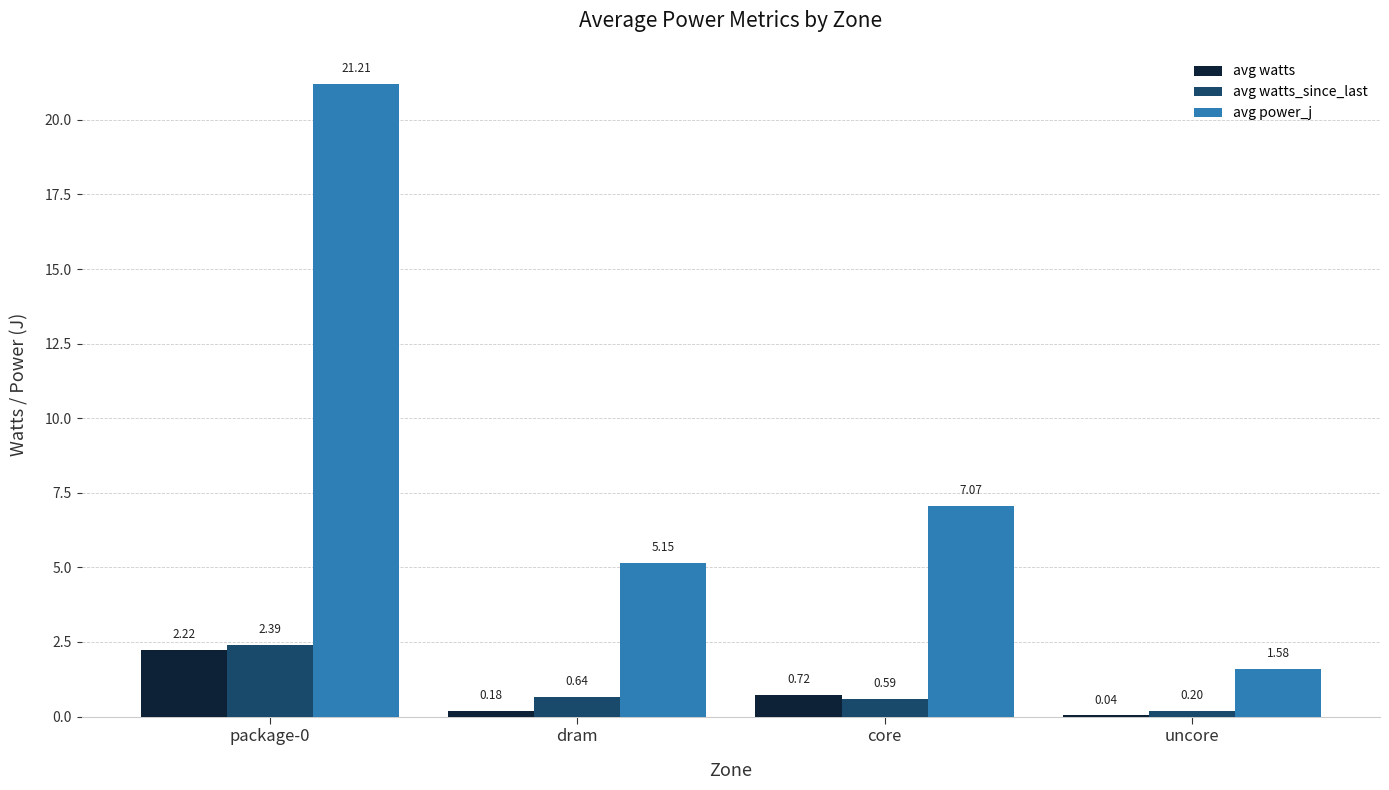

The value of avg watts_since_last at package-0 is 1.0. True or false?

False